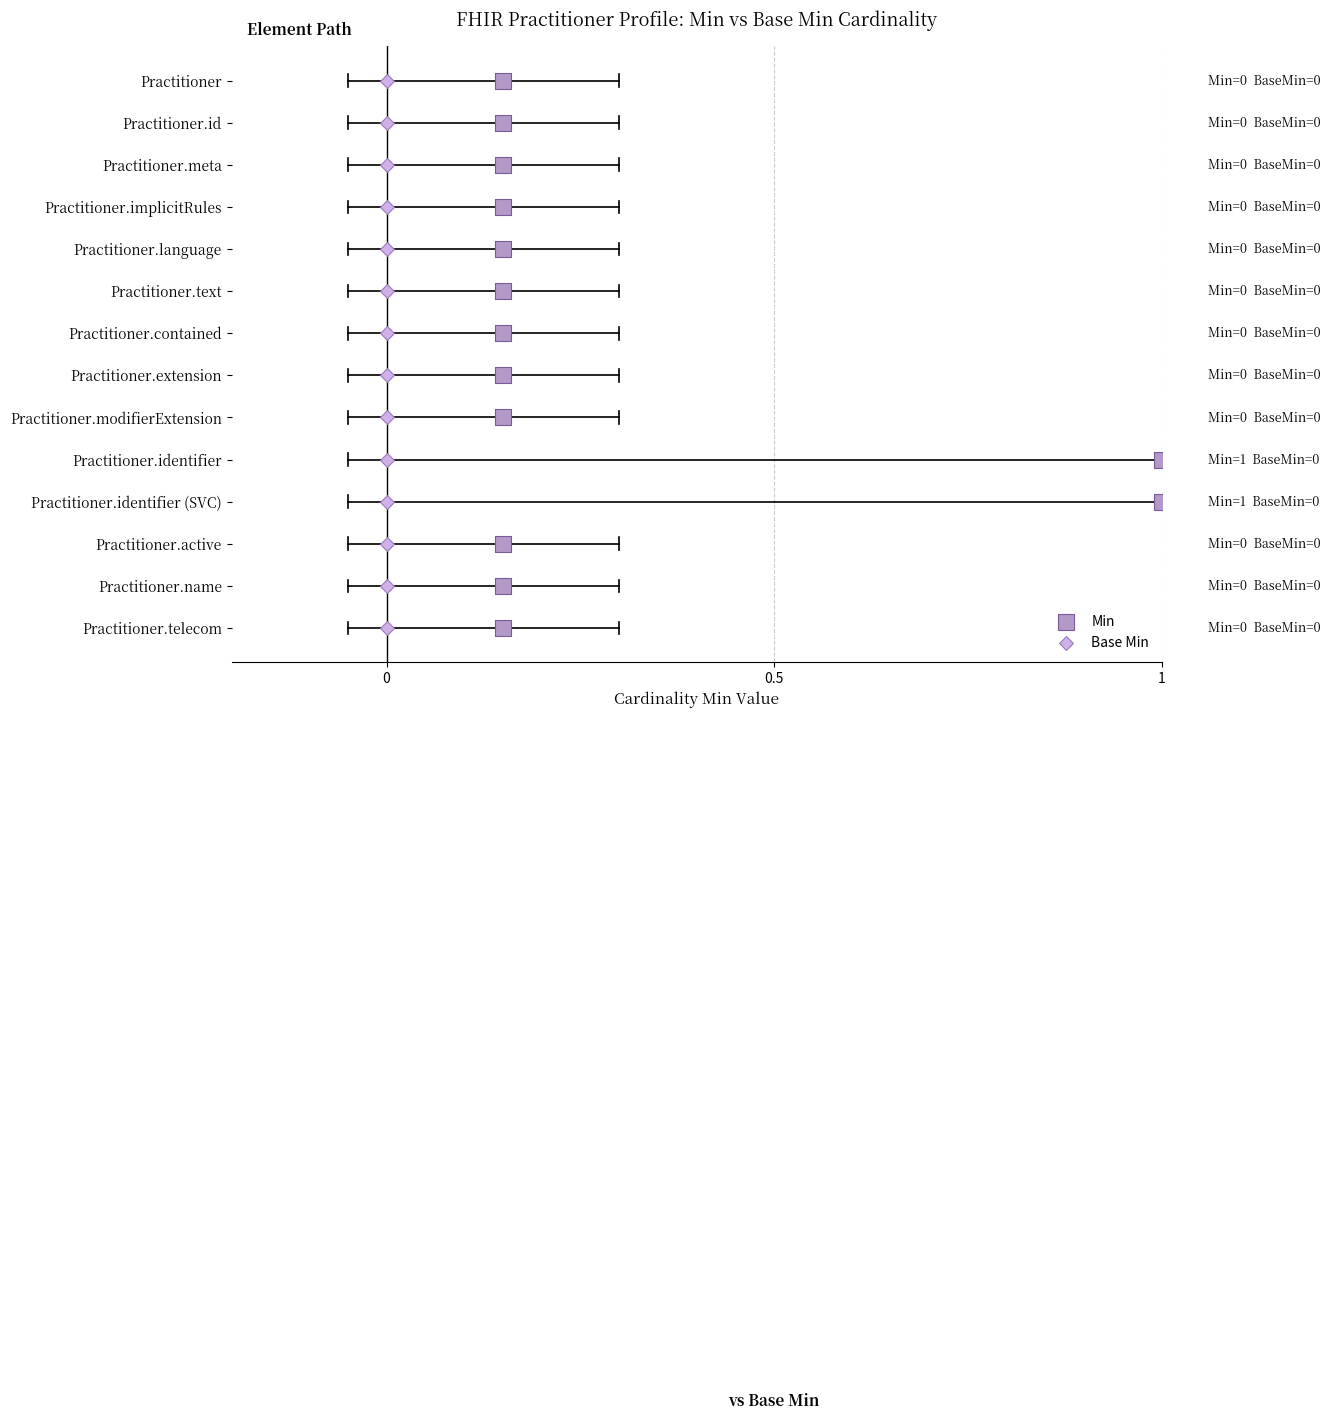

What are all the series names shown in the legend?

Min, Base Min